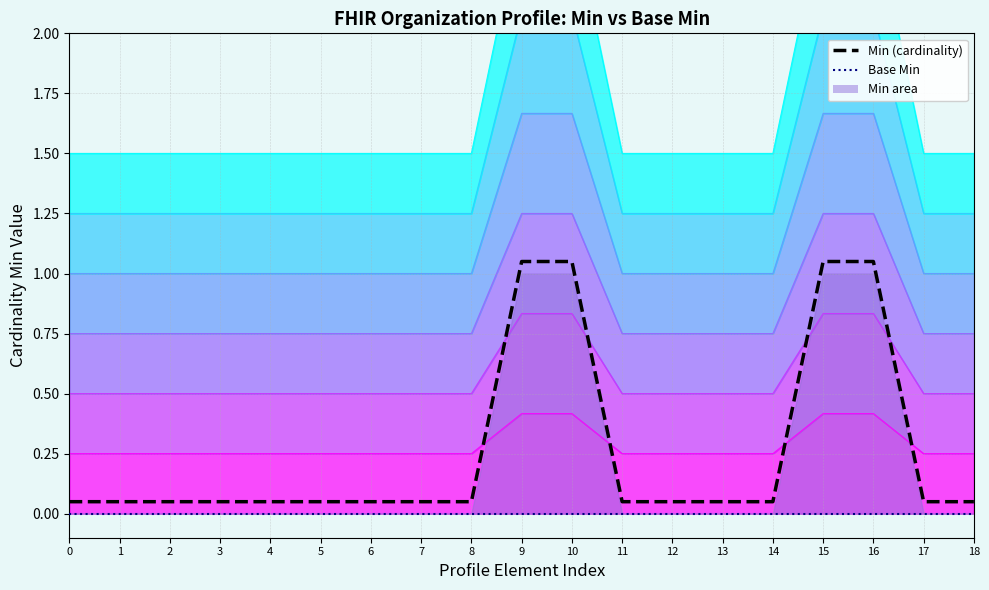

True or false: Min (cardinality) and Base Min intersect in this chart.

False